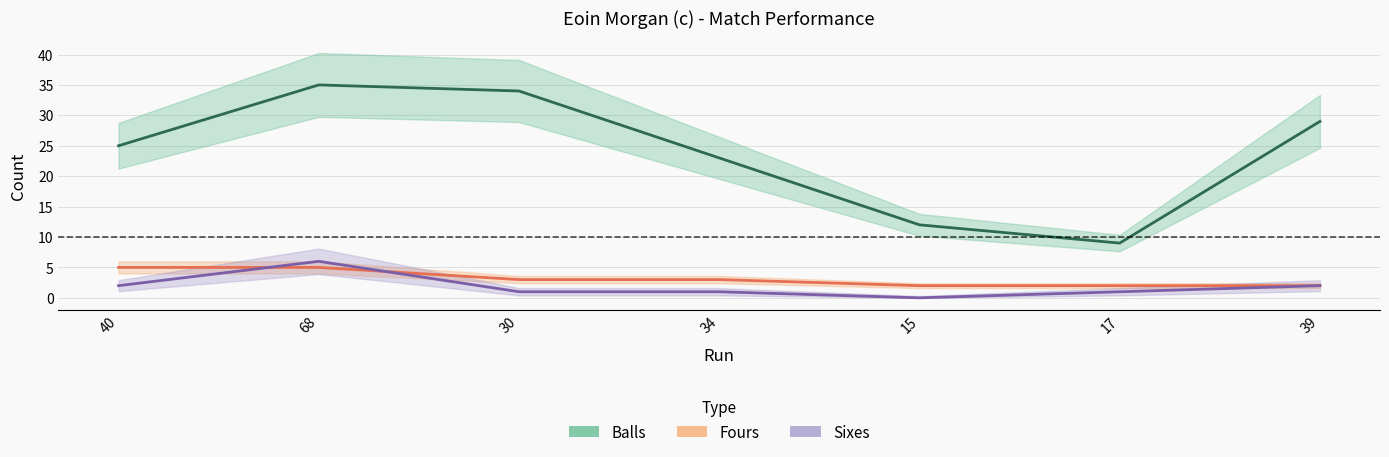

Which category has the lowest value across all series?

15